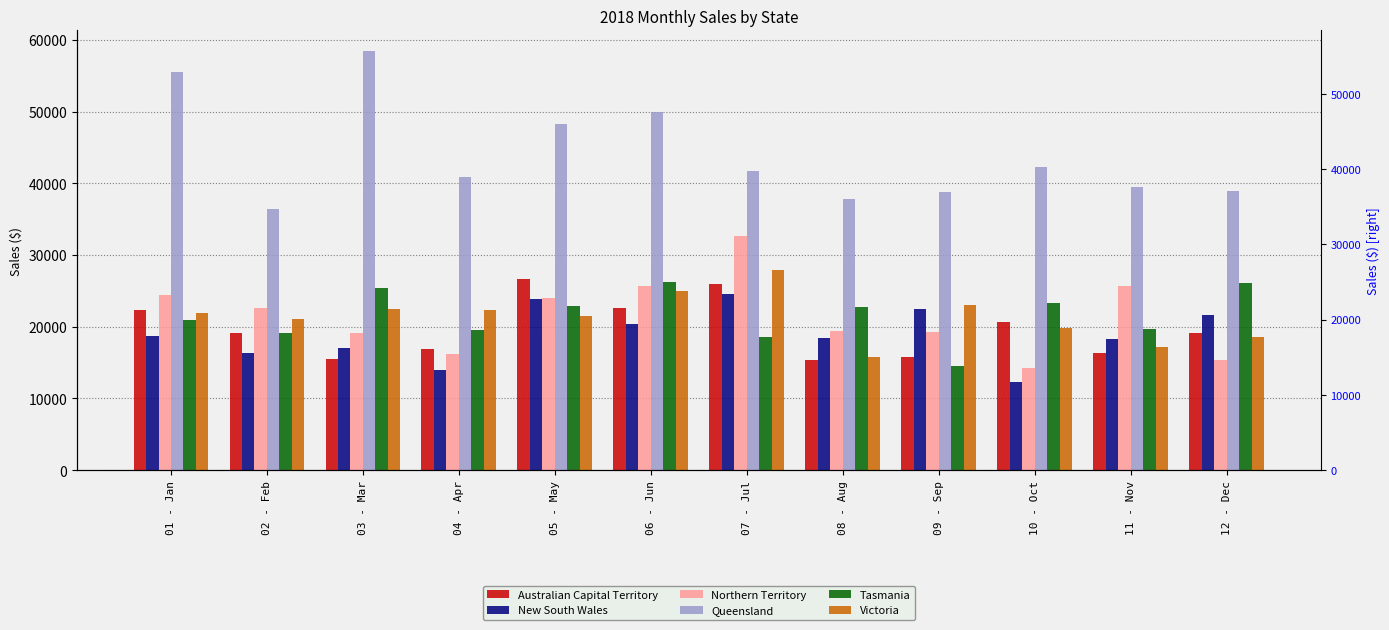

Is the value of Northern Territory at 06 - Jun greater than the value of Victoria at 10 - Oct?

Yes